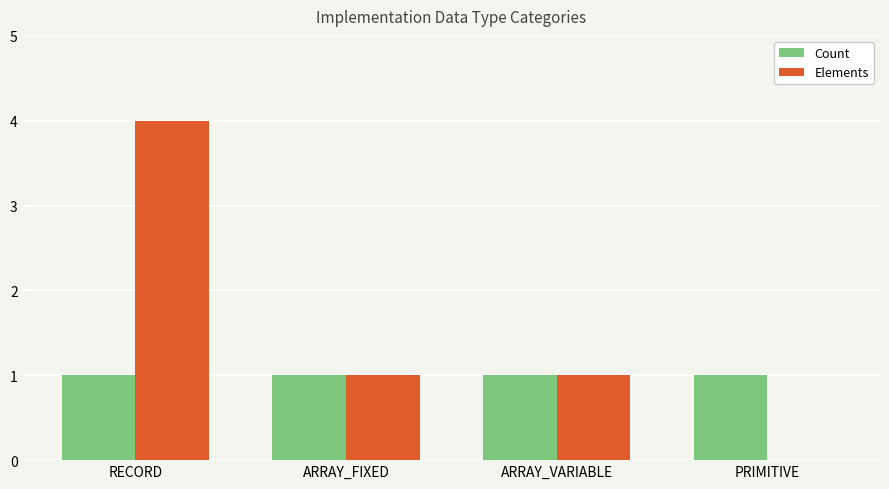

Count the number of categories in the chart.

4